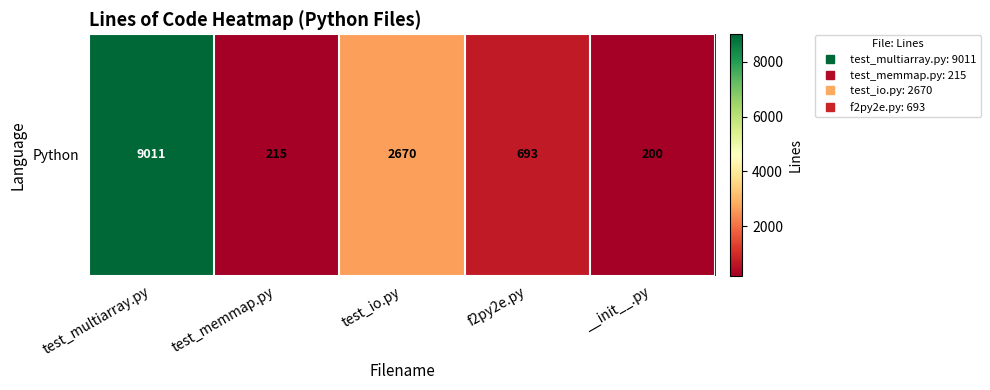

What is the ratio of the value at test_io.py to the value at f2py2e.py?

3.9